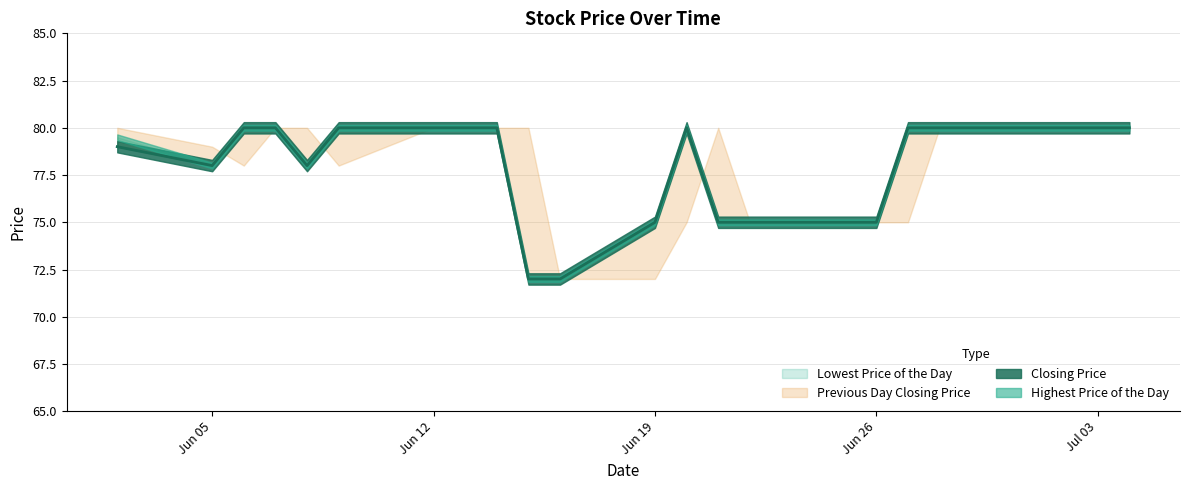

What are all the series names shown in the legend?

Lowest Price of the Day, Highest Price of the Day, Closing Price, Previous Day Closing Price